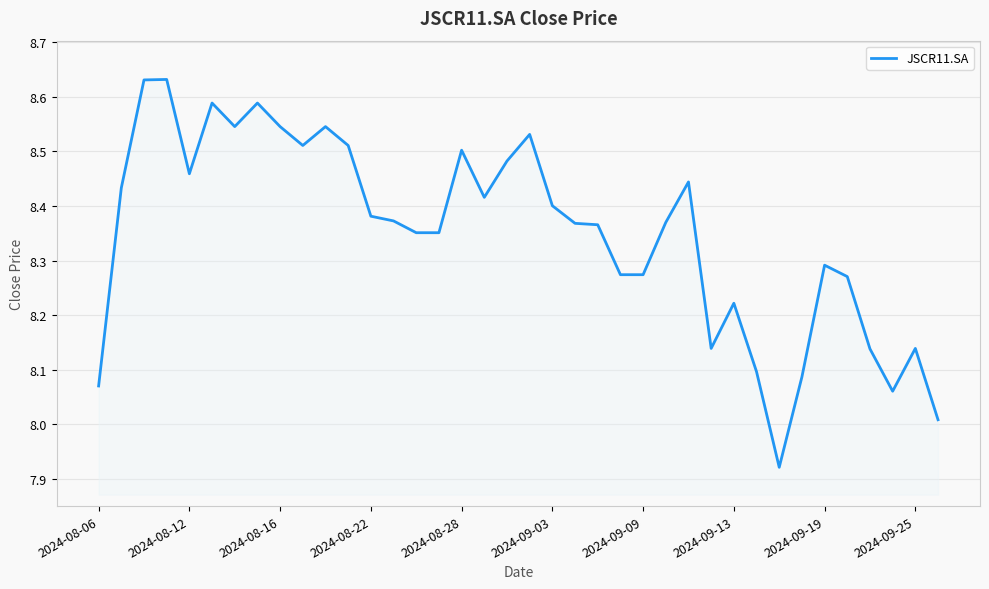

What is the difference between the maximum and minimum values?

0.7